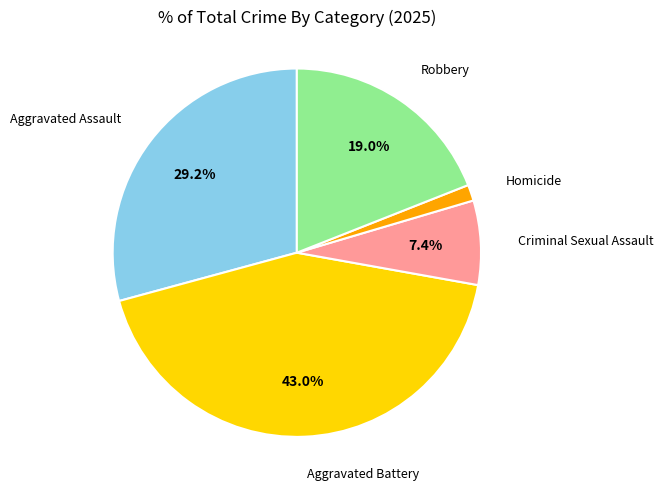

To the nearest percent, what portion does Robbery represent?

19%